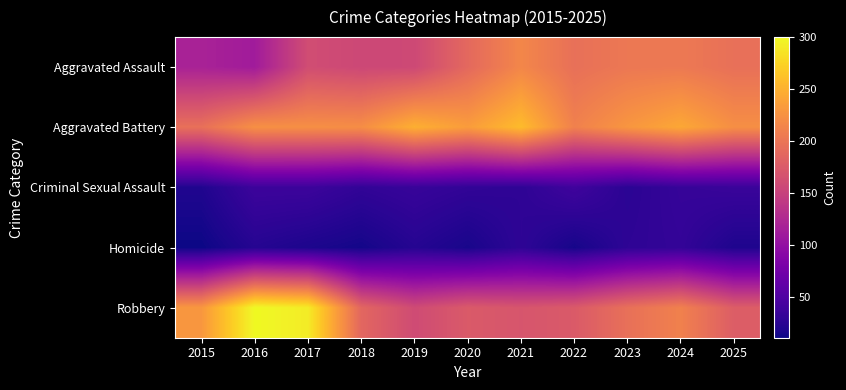

Which series has the widest spread of values?

Robbery